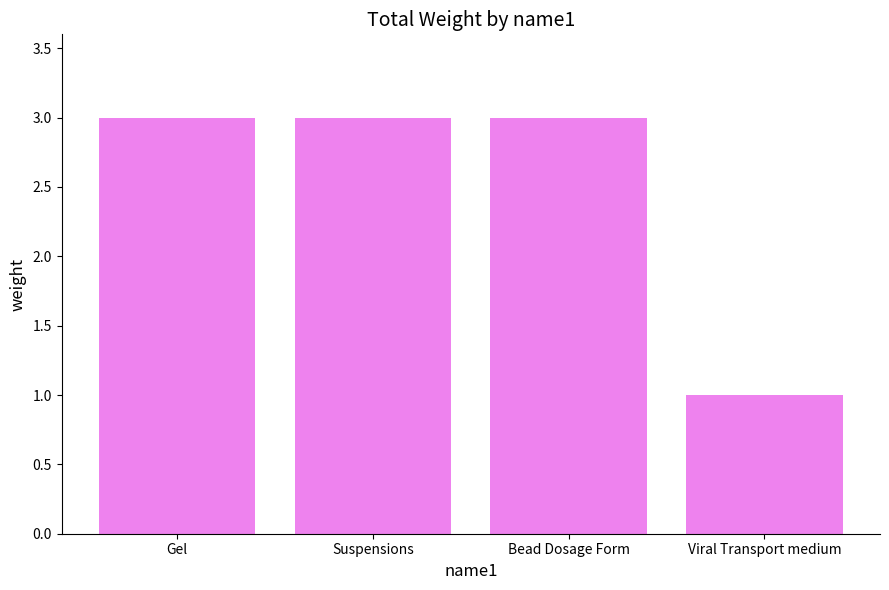

What is the label of the 2nd bar from the right?

Bead Dosage Form